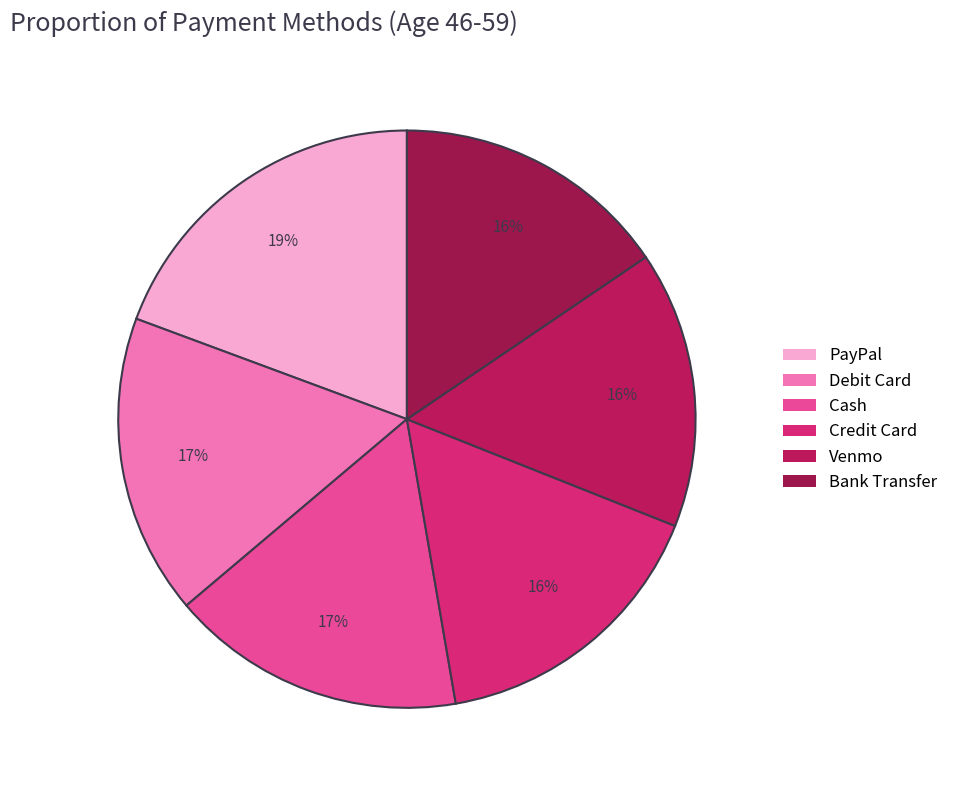

Rank the categories by value from lowest to highest.

Venmo, Bank Transfer, Credit Card, Cash, Debit Card, PayPal